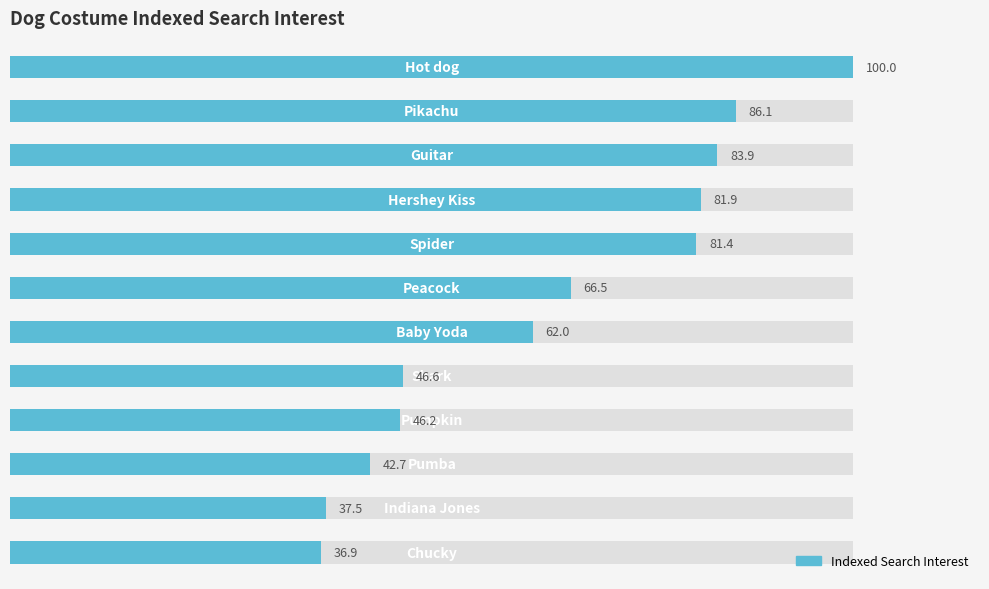

Reading right to left, extract all data points from this chart.

36.9	37.5	42.7	46.2	46.6	62.0	66.5	81.4	81.9	83.9	86.1	100.0